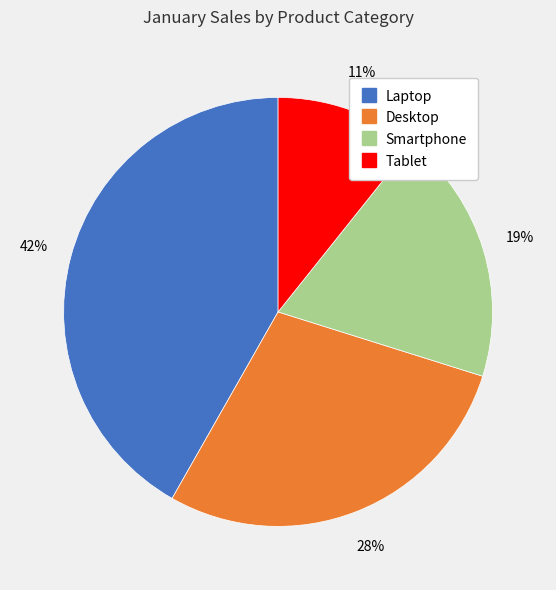

To the nearest percent, what percentage of the pie is Smartphone?

19%